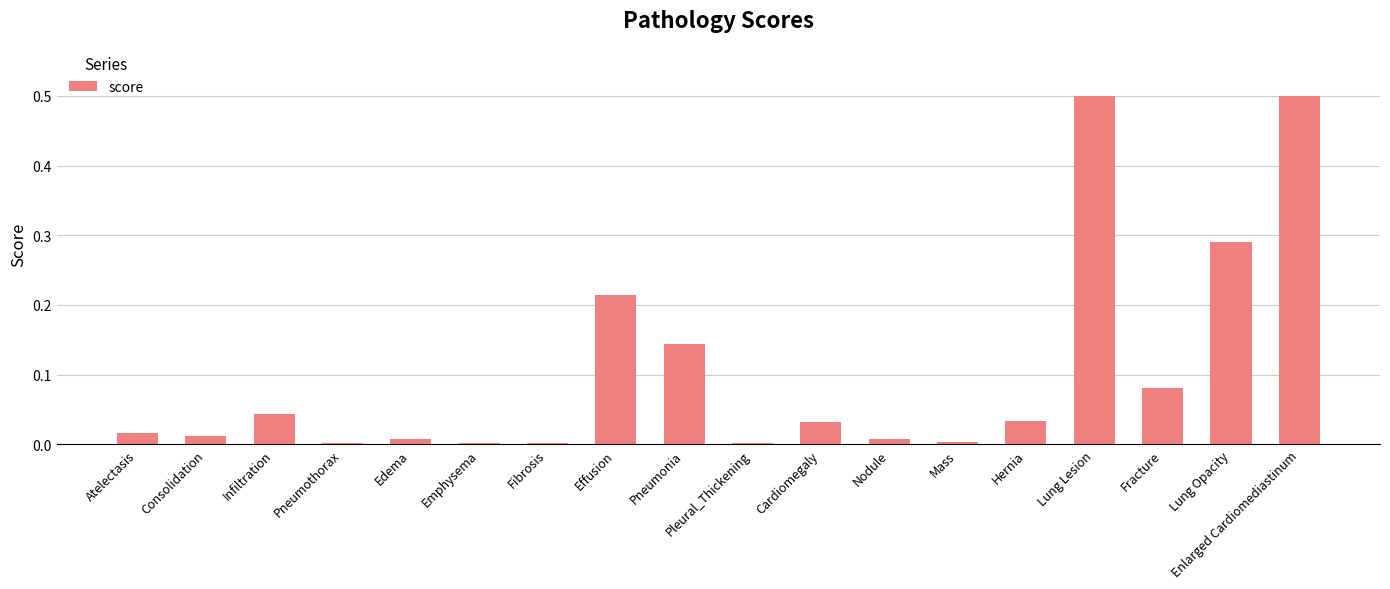

What is the greatest value displayed?

0.5